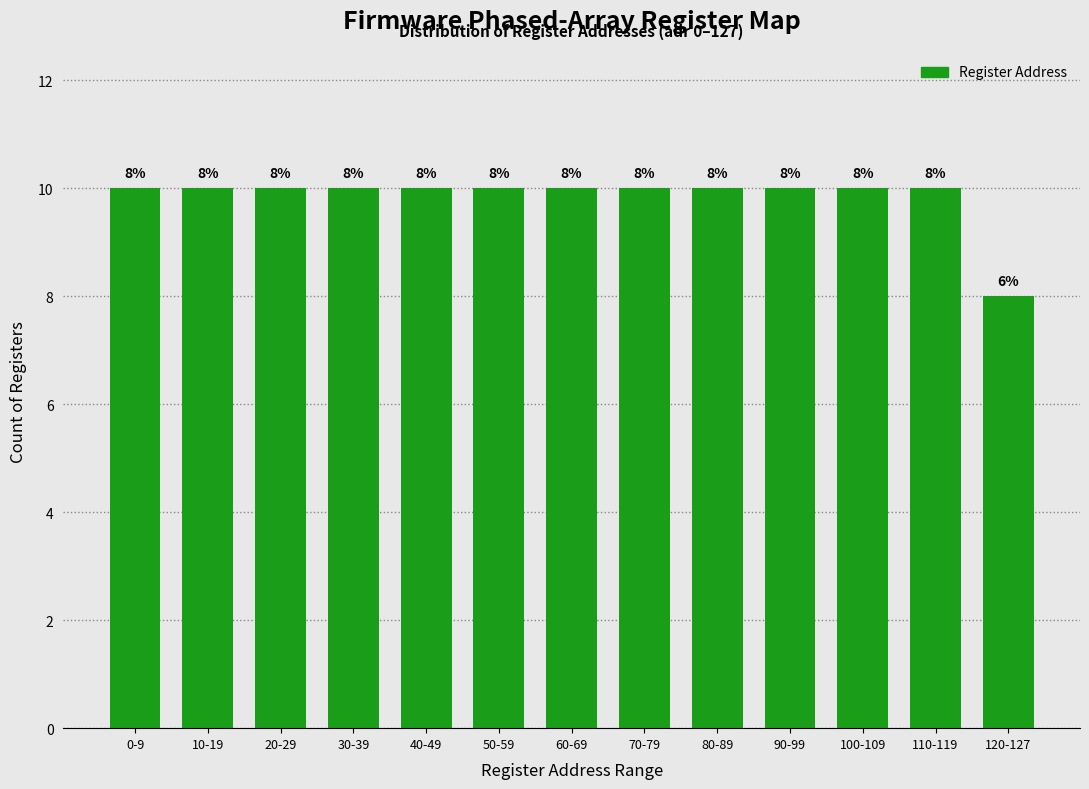

Reading left to right, list all the values displayed in this chart.

10	10	10	10	10	10	10	10	10	10	10	10	8